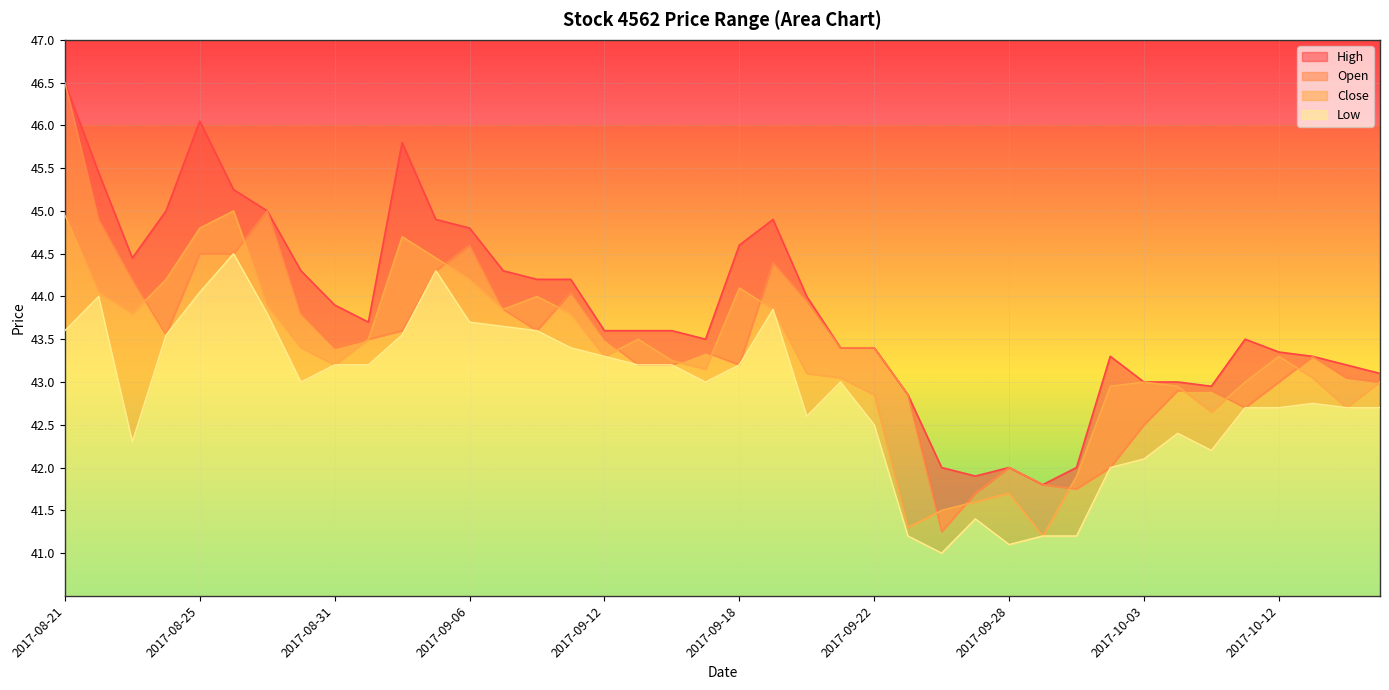

Rank the series at 2017-08-24 from lowest to highest value.

Open, Low, Close, High